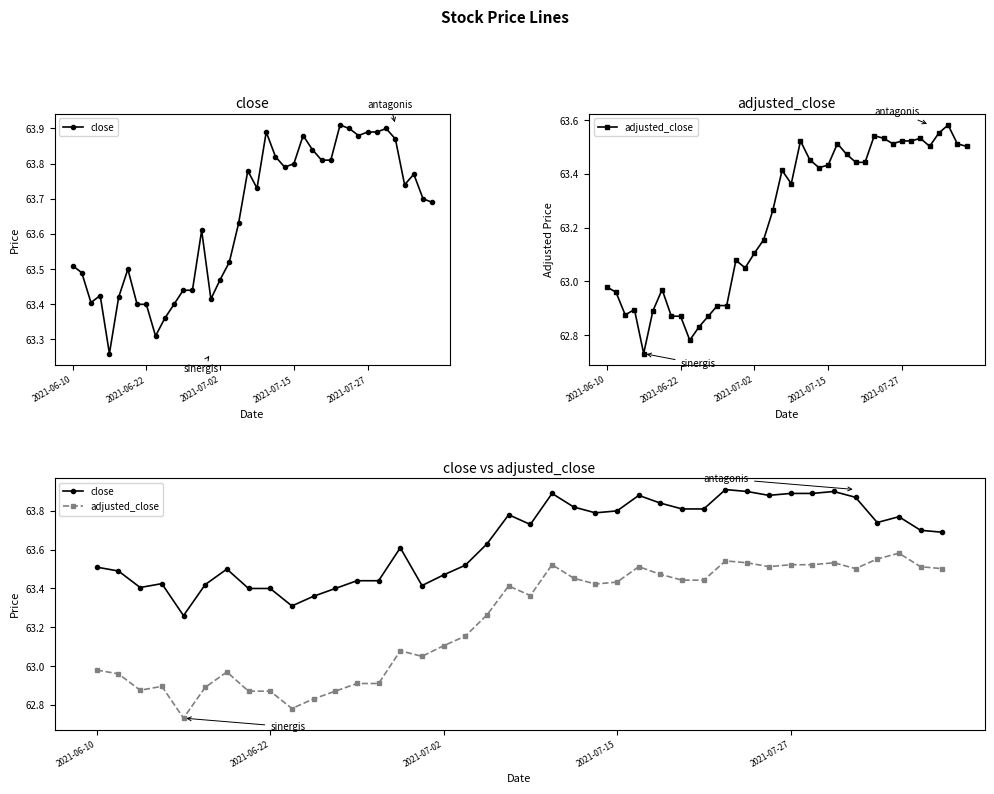

True or false: close and adjusted_close cross at least once.

False